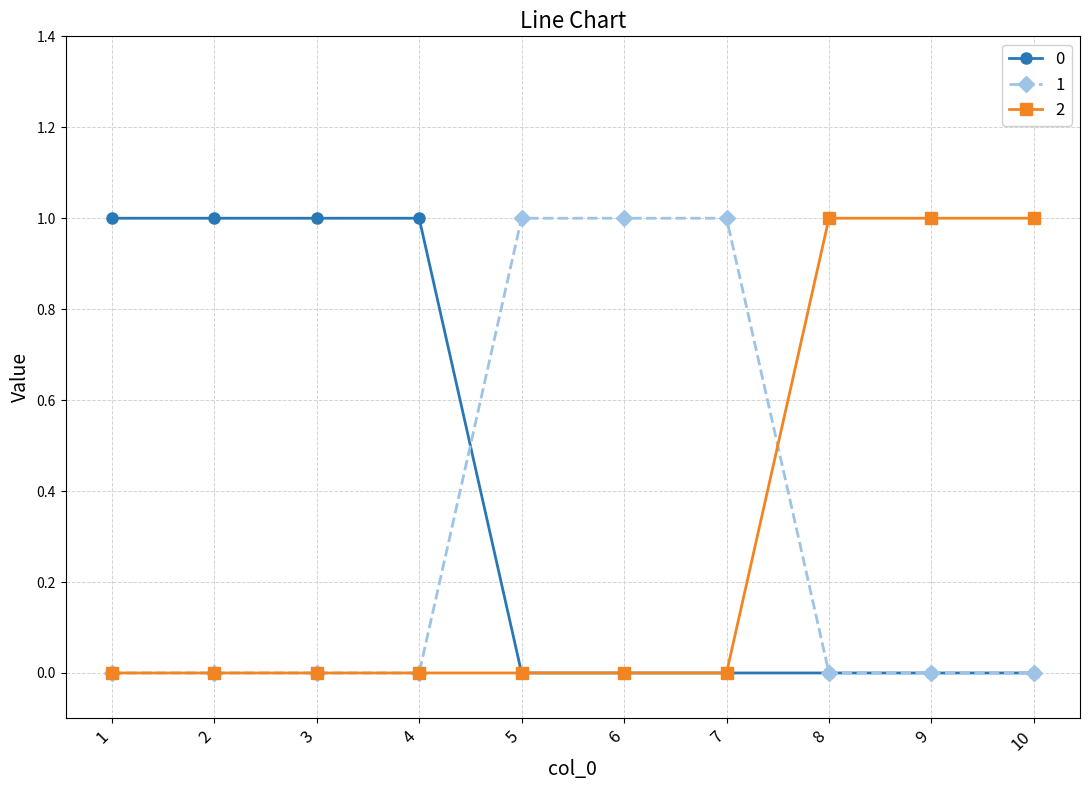

What is the value of the 0 point at the 1st from the left?

1